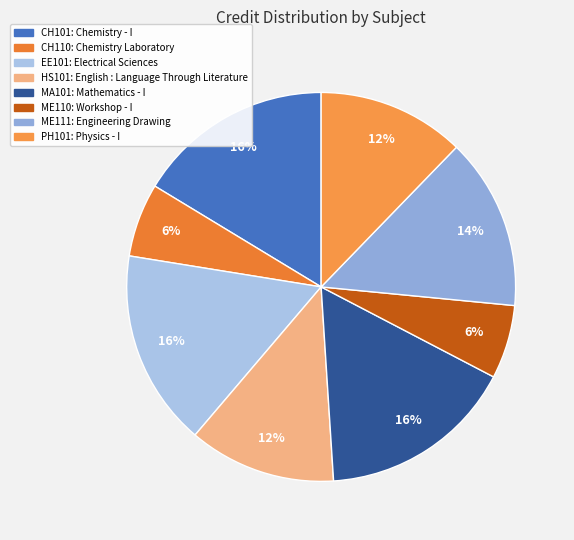

How many slices are in this pie chart?

8